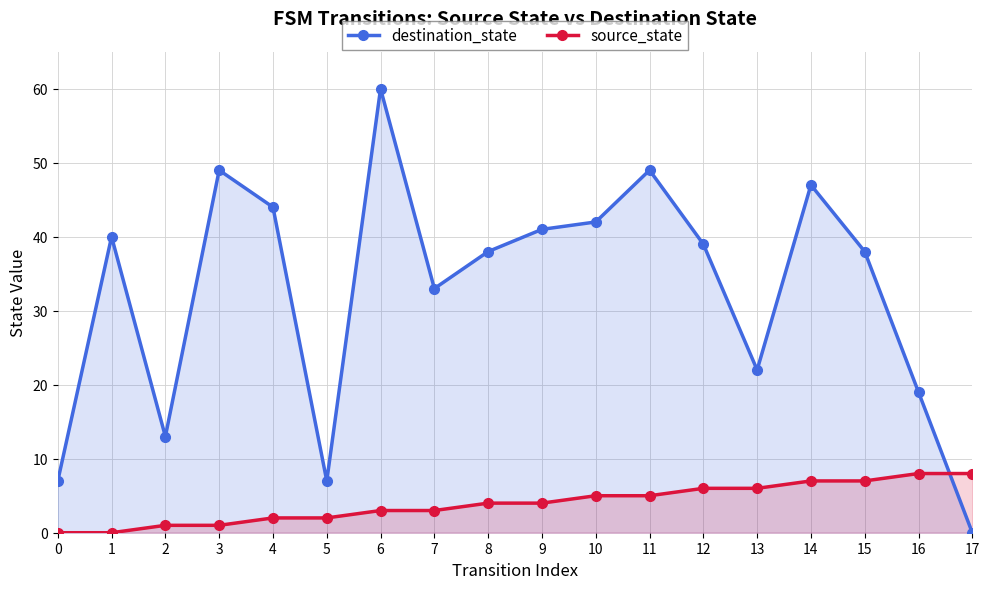

True or false: destination_state has more than 2 points higher than both neighbors.

True